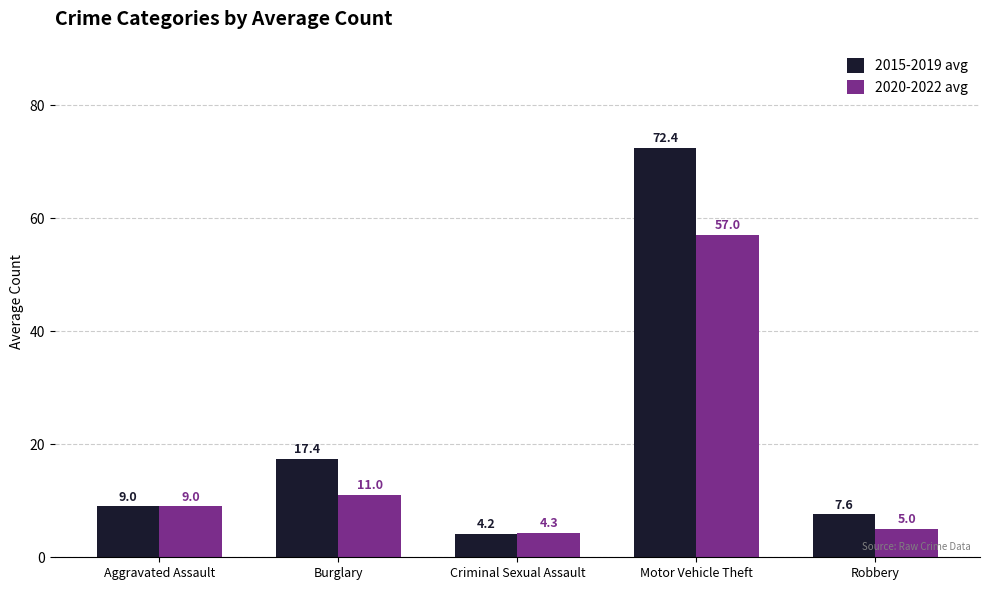

What is the difference between the 2020-2022 avg values at Aggravated Assault and Burglary?

2.0